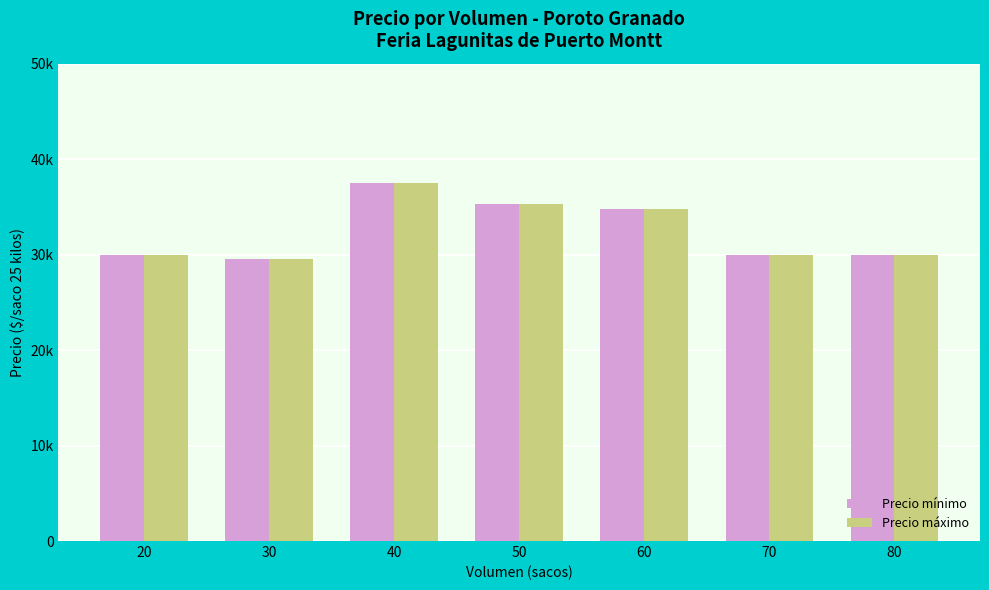

Are the bars horizontal?

No